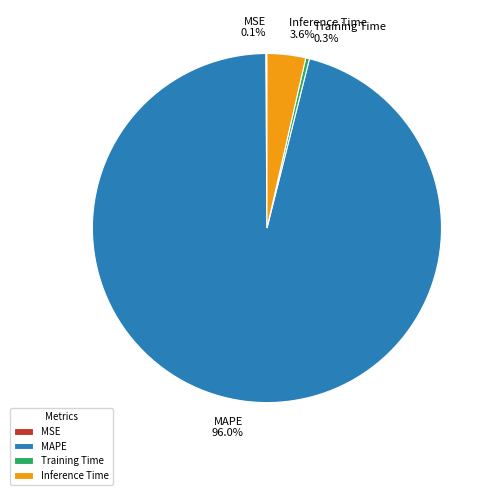

To the nearest percent, what portion does MAPE represent?

96%